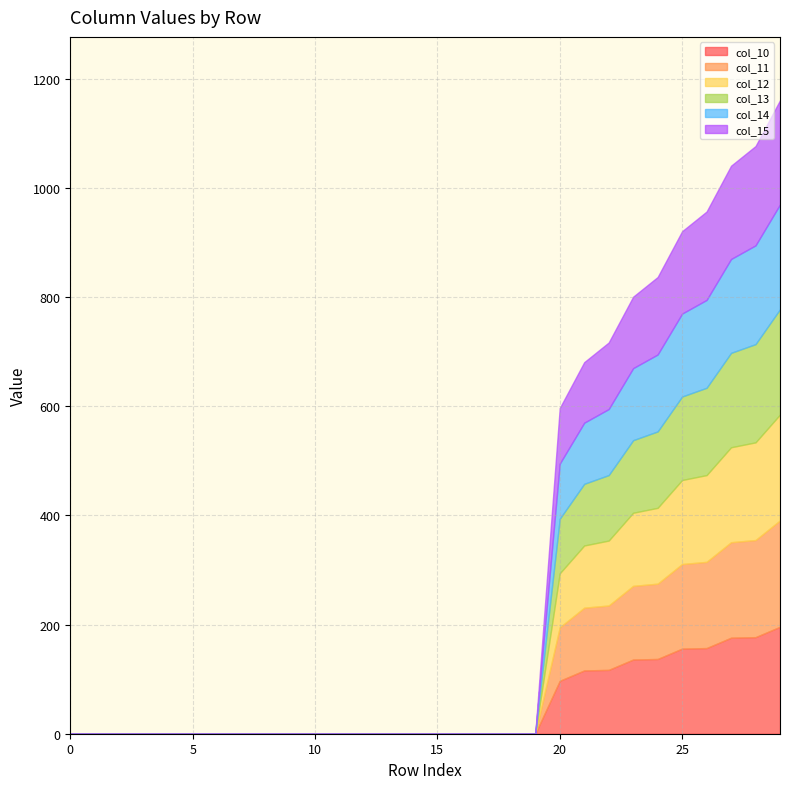

Is it true that col_15 equals 151.0 at 25?

True